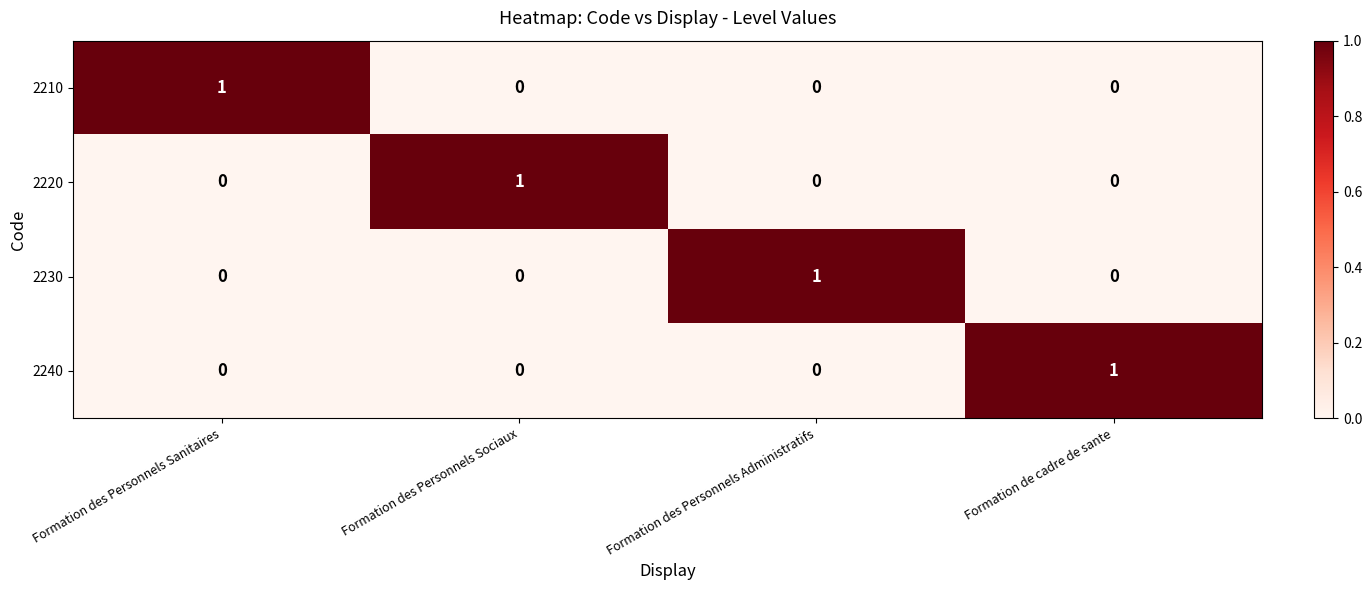

The 2230 series shows 0 at Formation des Personnels Sociaux. True or false?

True